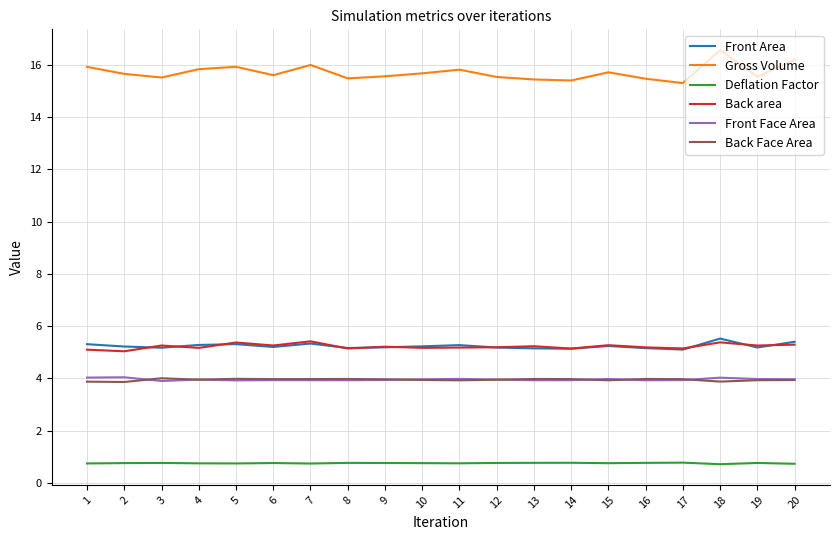

What is the difference between the highest and lowest values at 7?

15.3